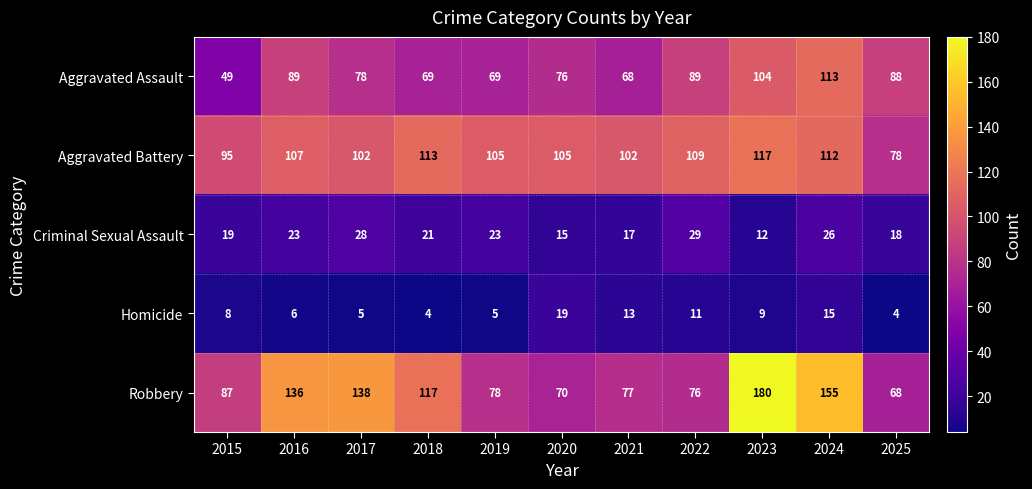

What is the sum of all Robbery values?

1182